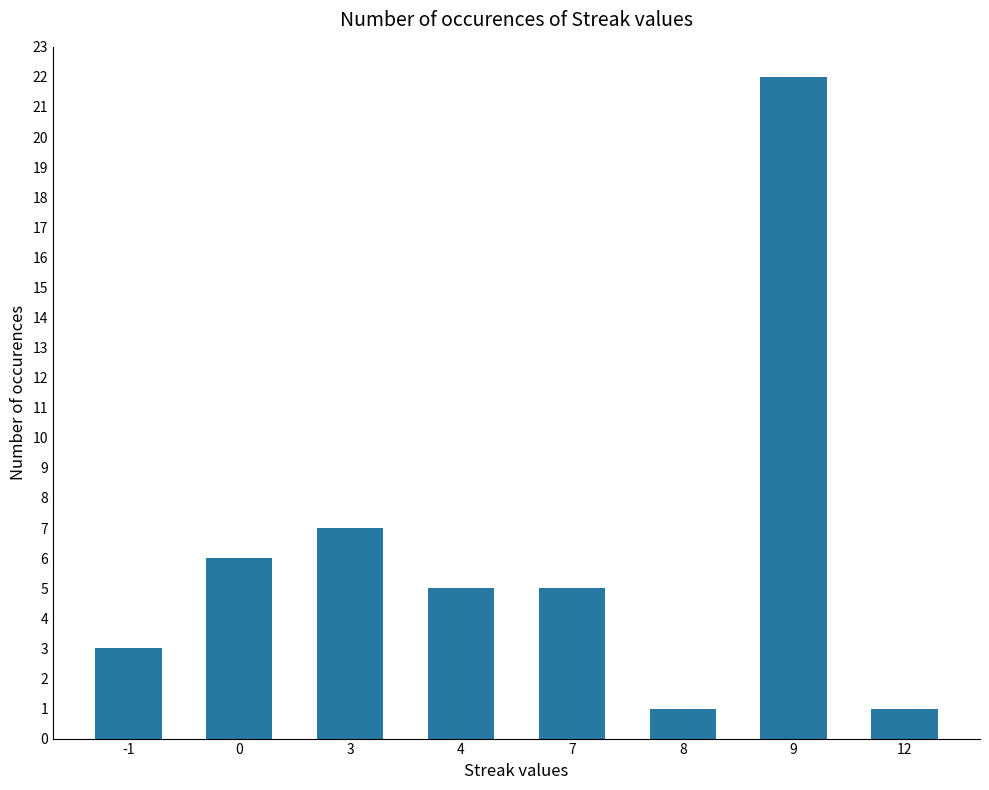

Which category has the highest value across all series?

9